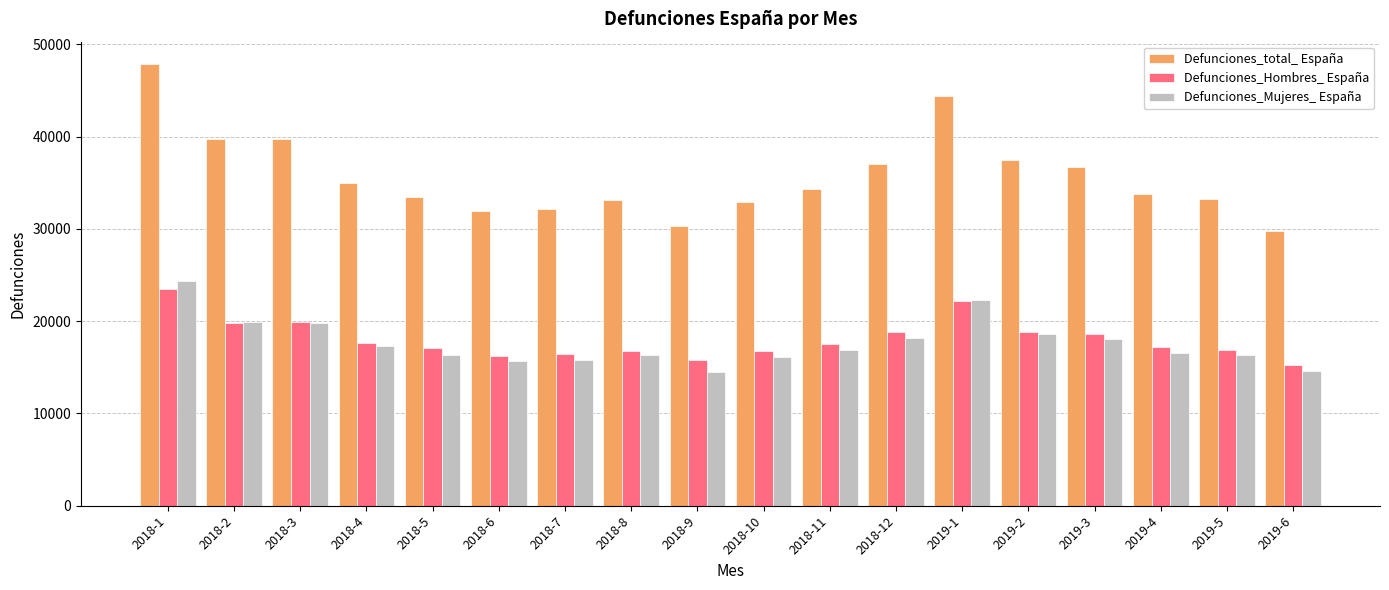

How many data points in Defunciones_Mujeres_ España are less than 16846?

9